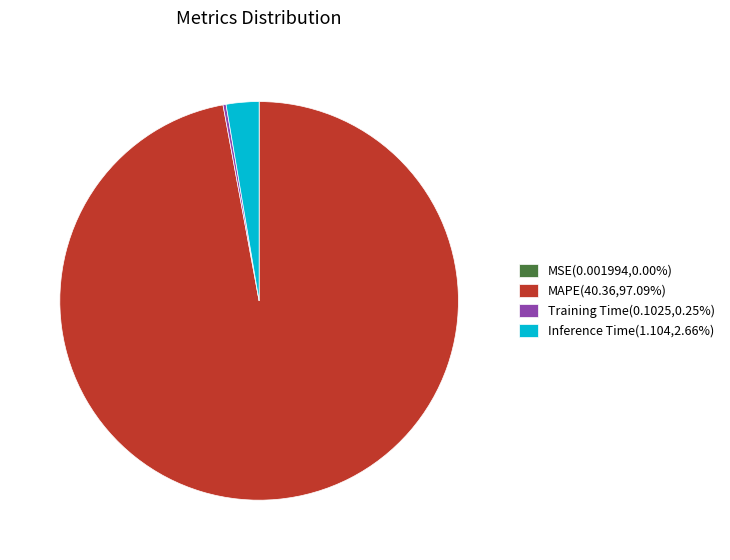

Is MAPE(40.36,97.09%) the majority of the pie?

Yes